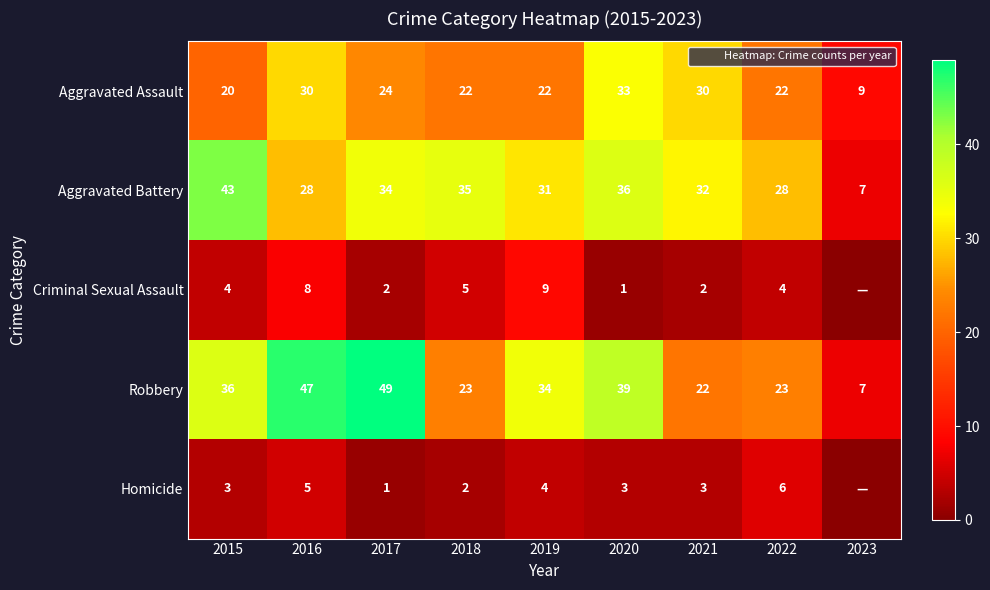

What is the maximum value shown in the chart?

49